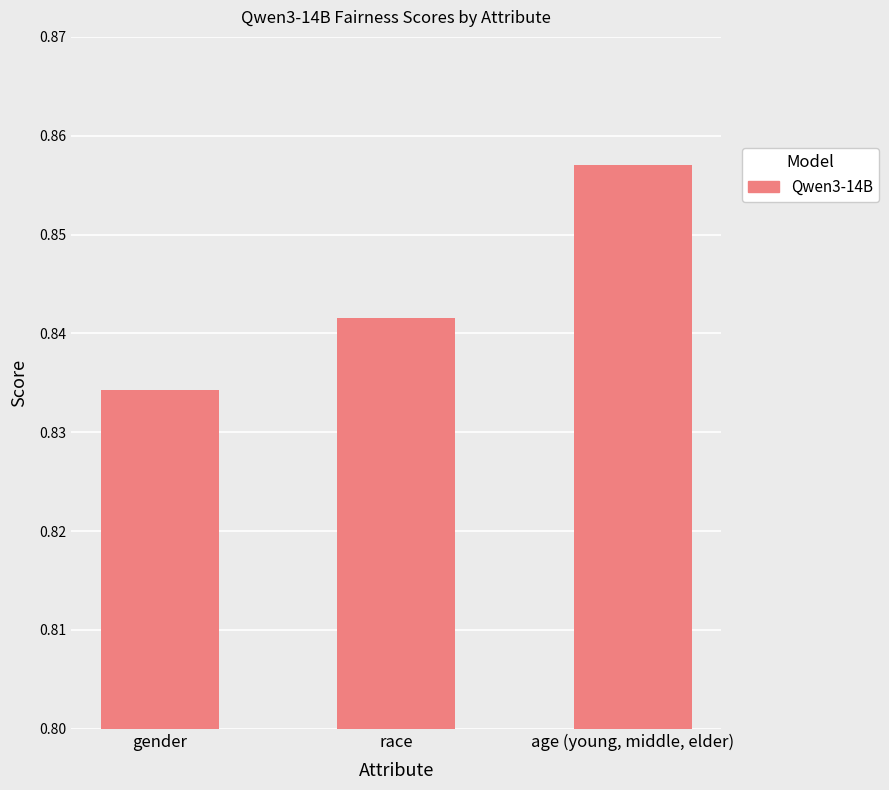

Which label corresponds to the largest value in the chart?

age (young, middle, elder)